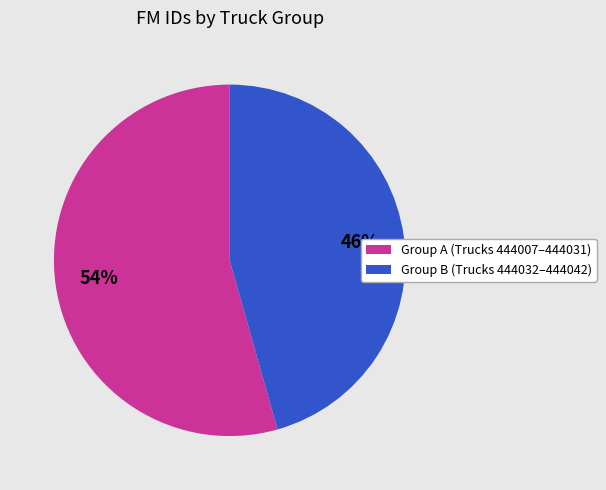

Does any single category account for the majority?

Yes